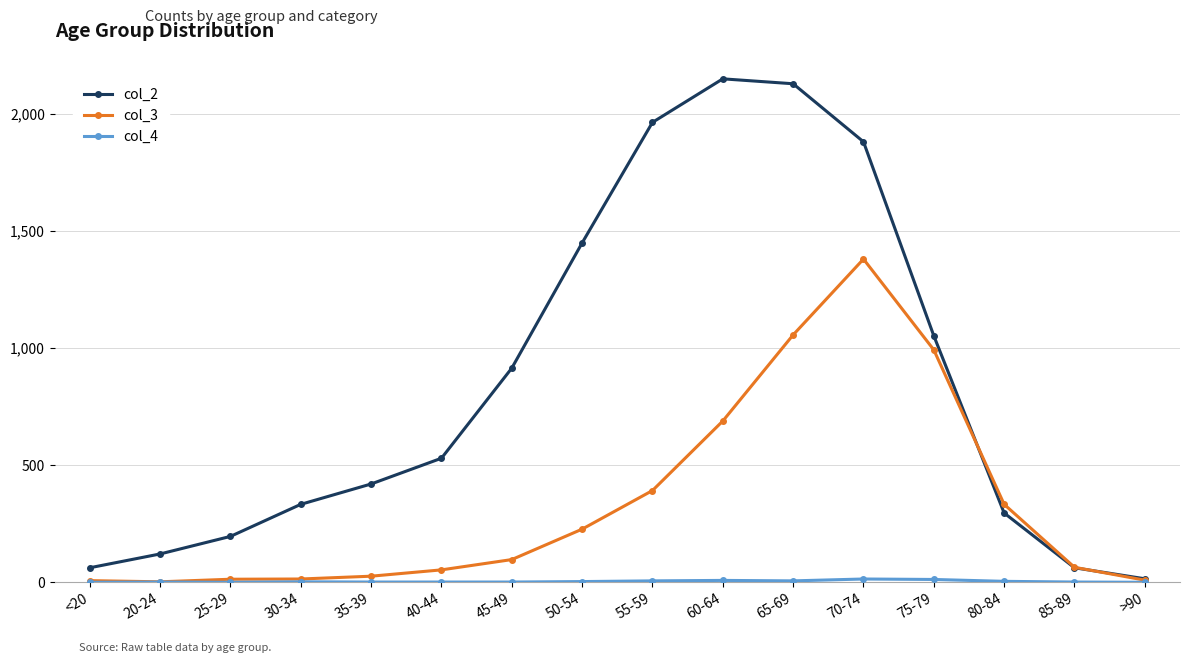

Which series has the largest total across all categories?

col_2